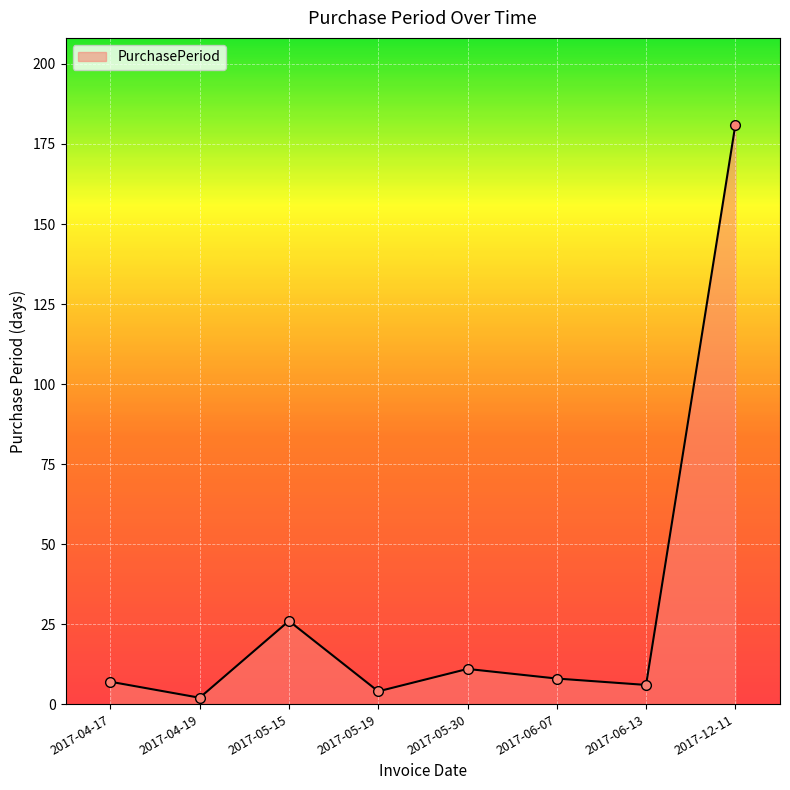

Reading right to left, what are all the values shown in this chart?

181	6	8	11	4	26	2	7